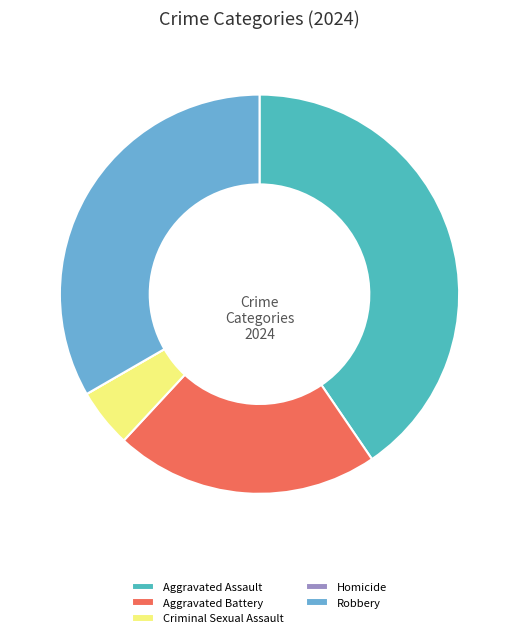

Is there any slice that represents more than half of the pie?

No